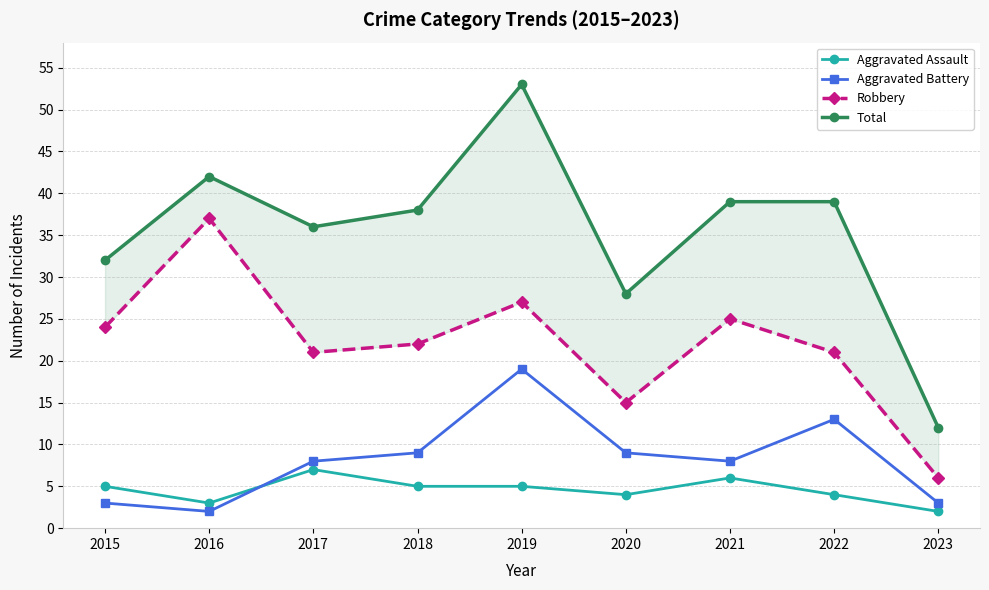

What is the difference between the highest and lowest values at 2017?

29